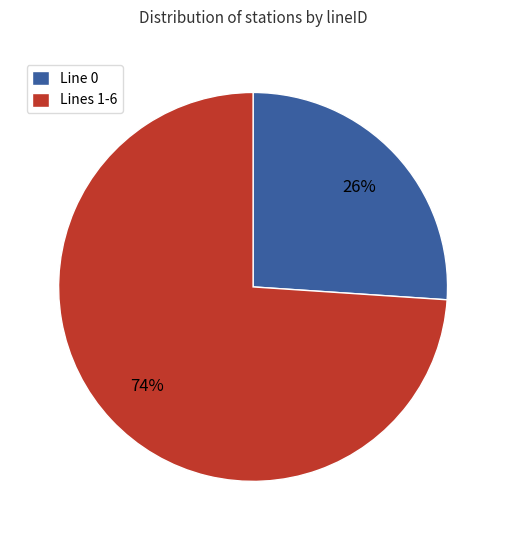

Is it true that Line 0 is 26% of the pie?

True